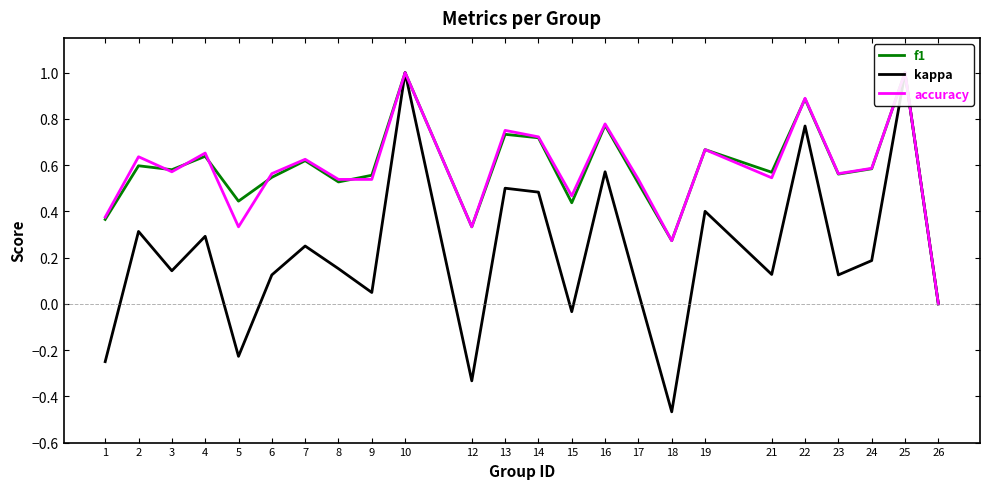

What is the difference between the maximum and minimum values in the accuracy series?

1.0